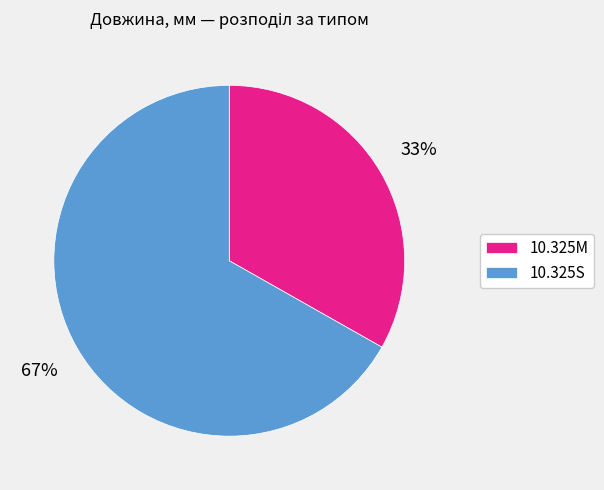

Approximately how many times larger is the value at 10.325S compared to 10.325M?

2.0